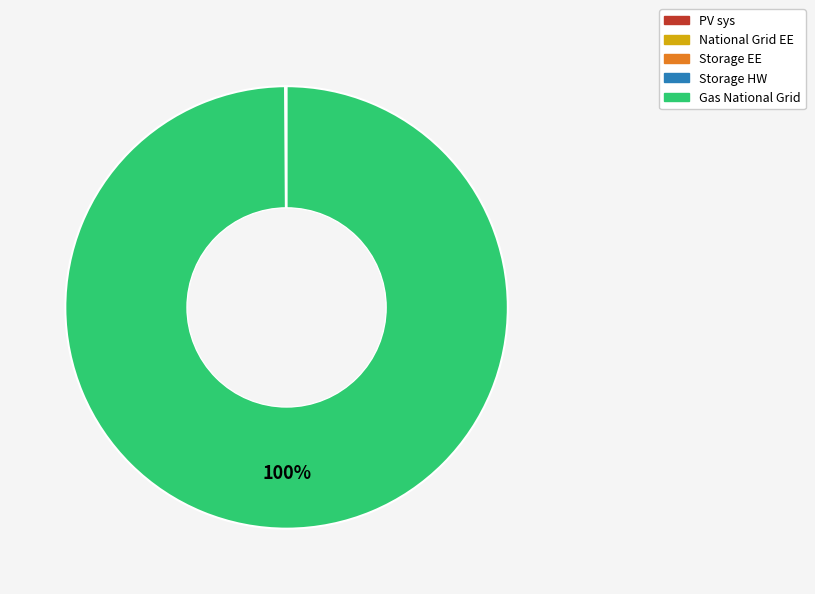

To the nearest percent, what is the average slice percentage?

20%